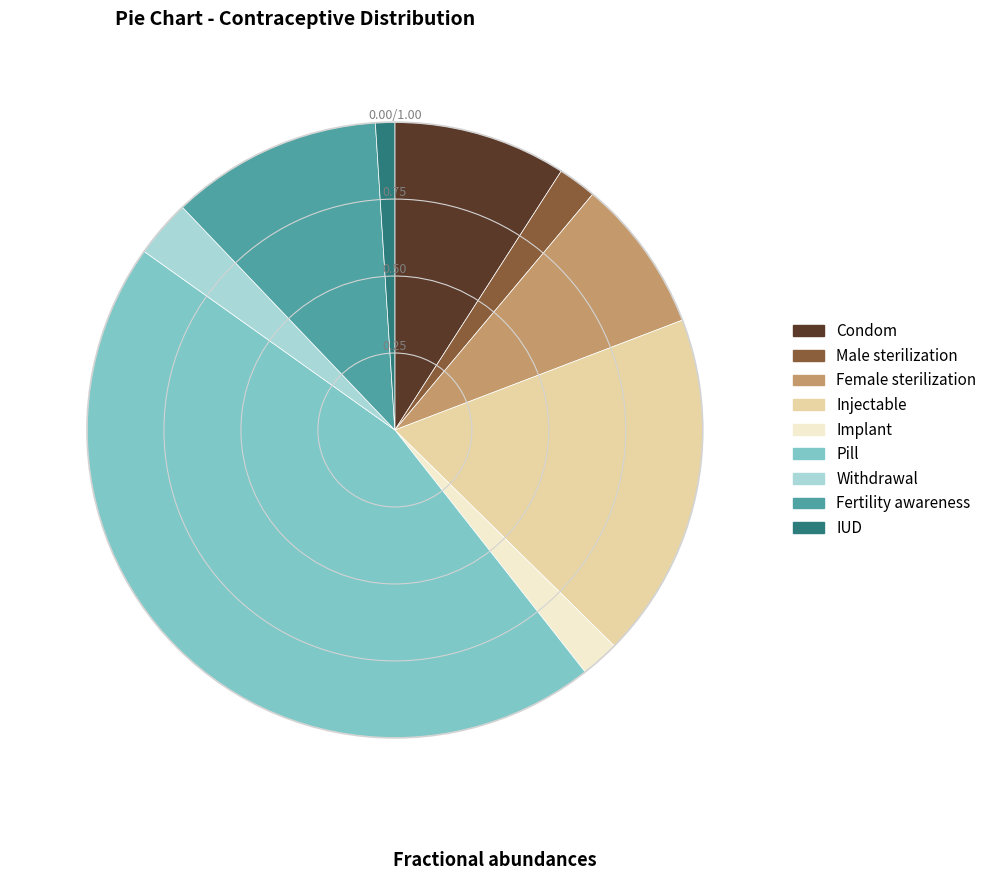

Is Female sterilization the majority of the pie?

No